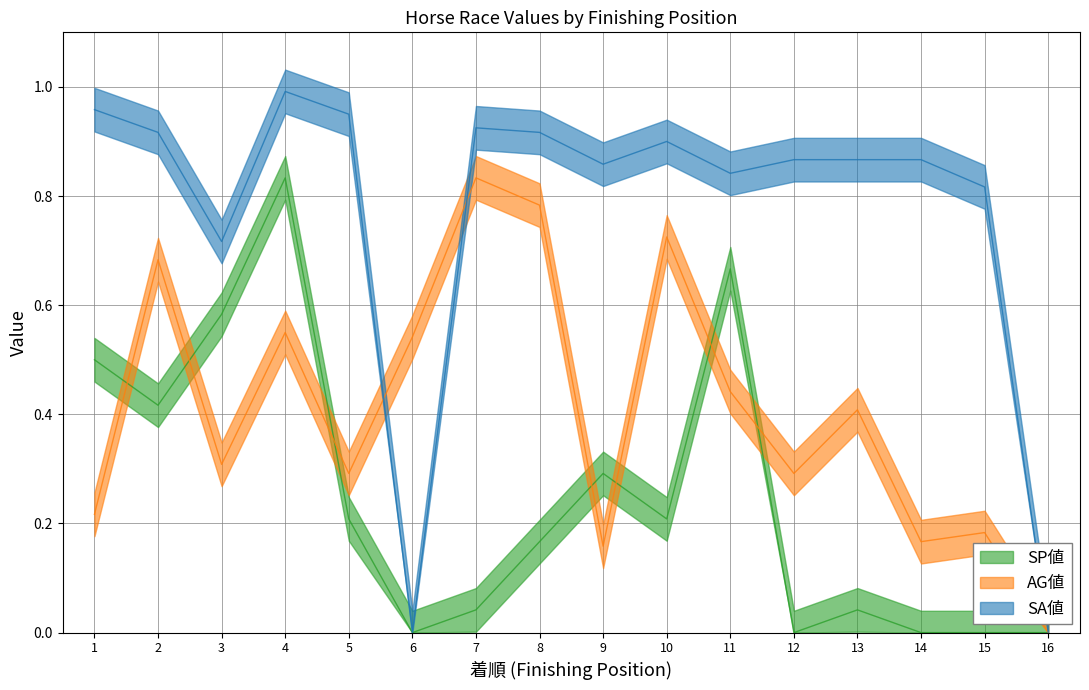

After their last crossing, which series has the higher values: SA値 or AG値?

SA値